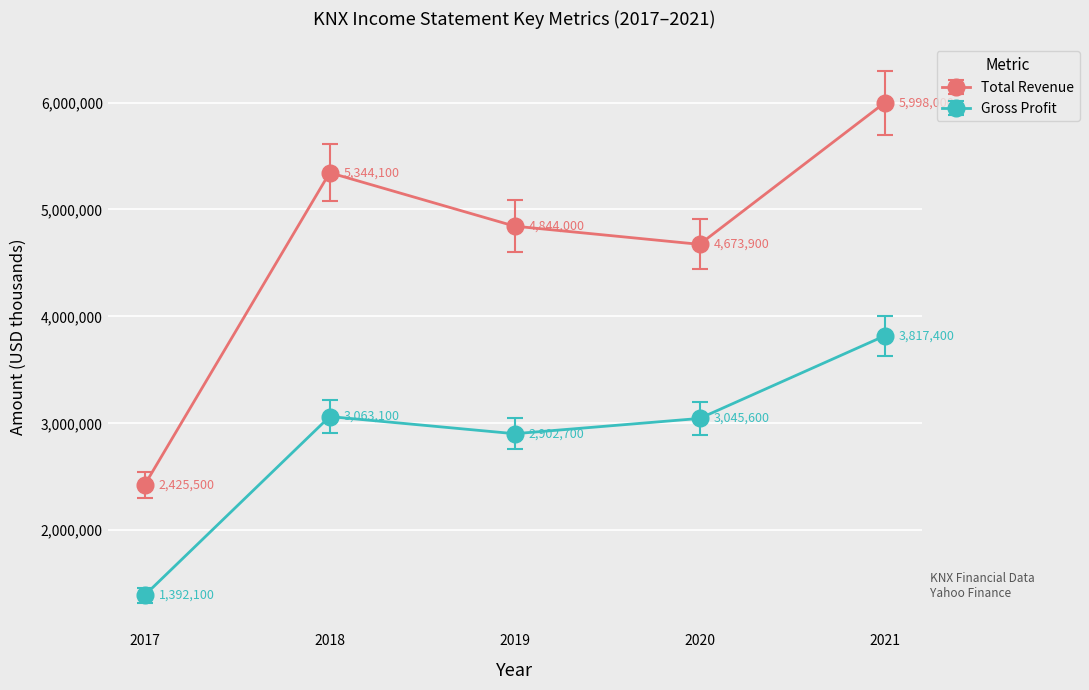

What is the value of the Gross Profit point at the 5th from the left?

3817400